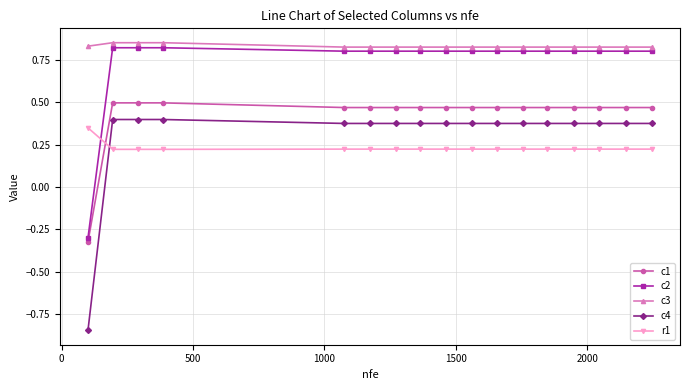

Does the chart display data point markers on the line(s)?

Yes